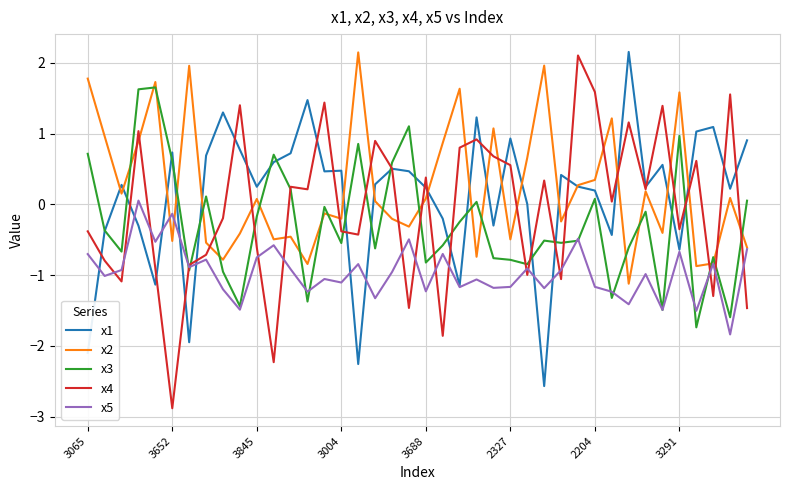

What is the difference between the maximum and second lowest values in the x4 series?

4.3